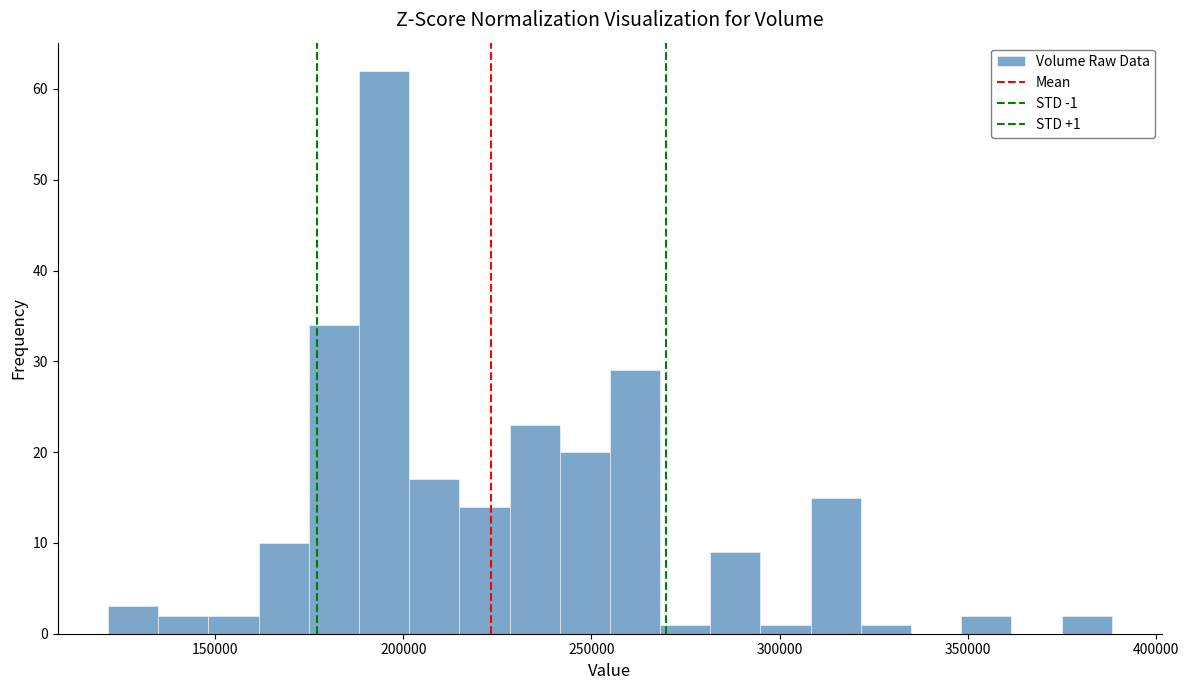

Around what value on the x-axis is the tallest bar? Give the approximate position of its centre, as read against the axis.

195000